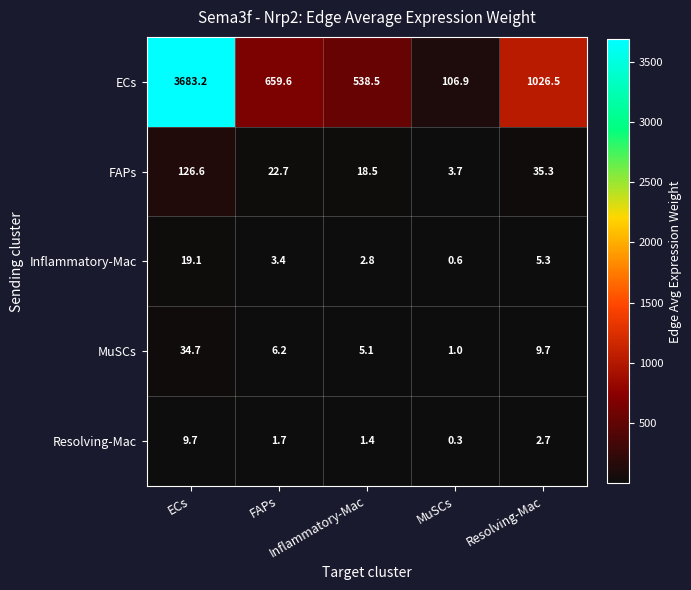

What is the spread (max minus min) of values at MuSCs?

106.6